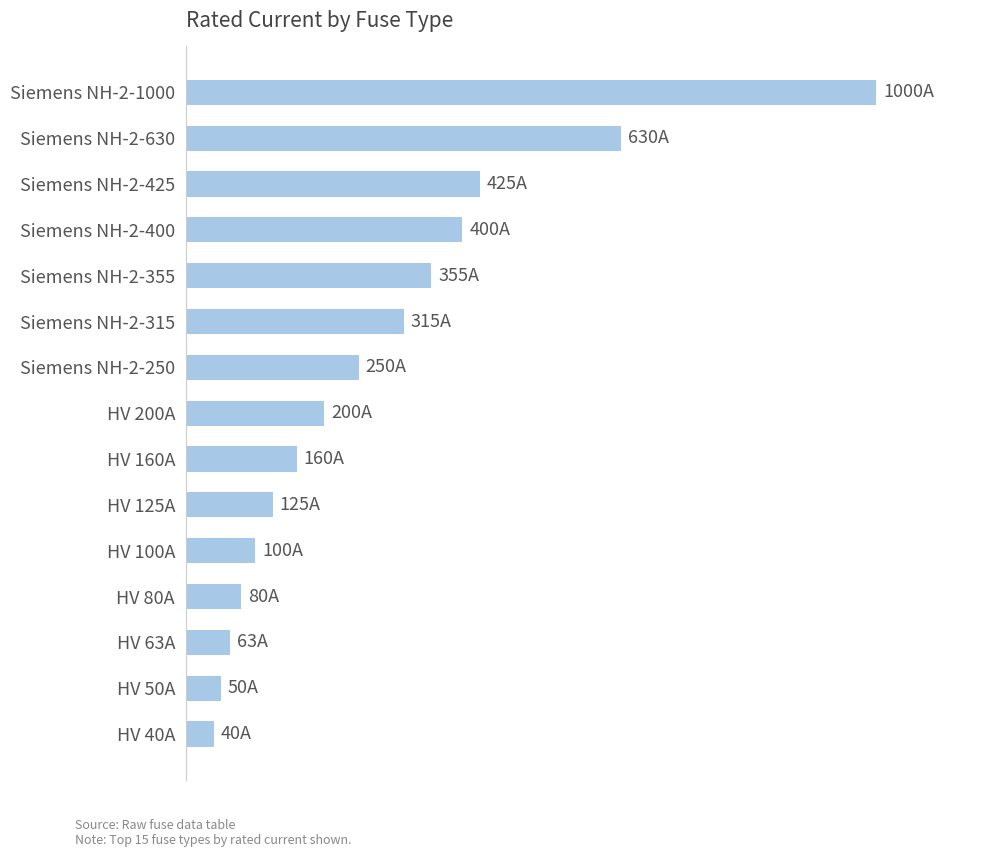

Are the bars horizontal?

Yes